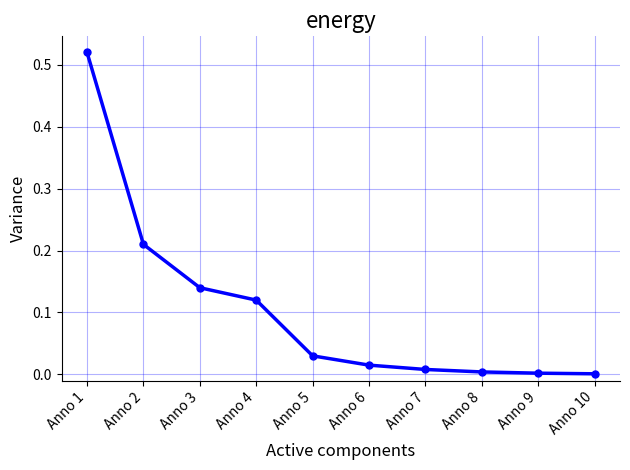

True or false: the data shows 0.2 at Anno 4.

False